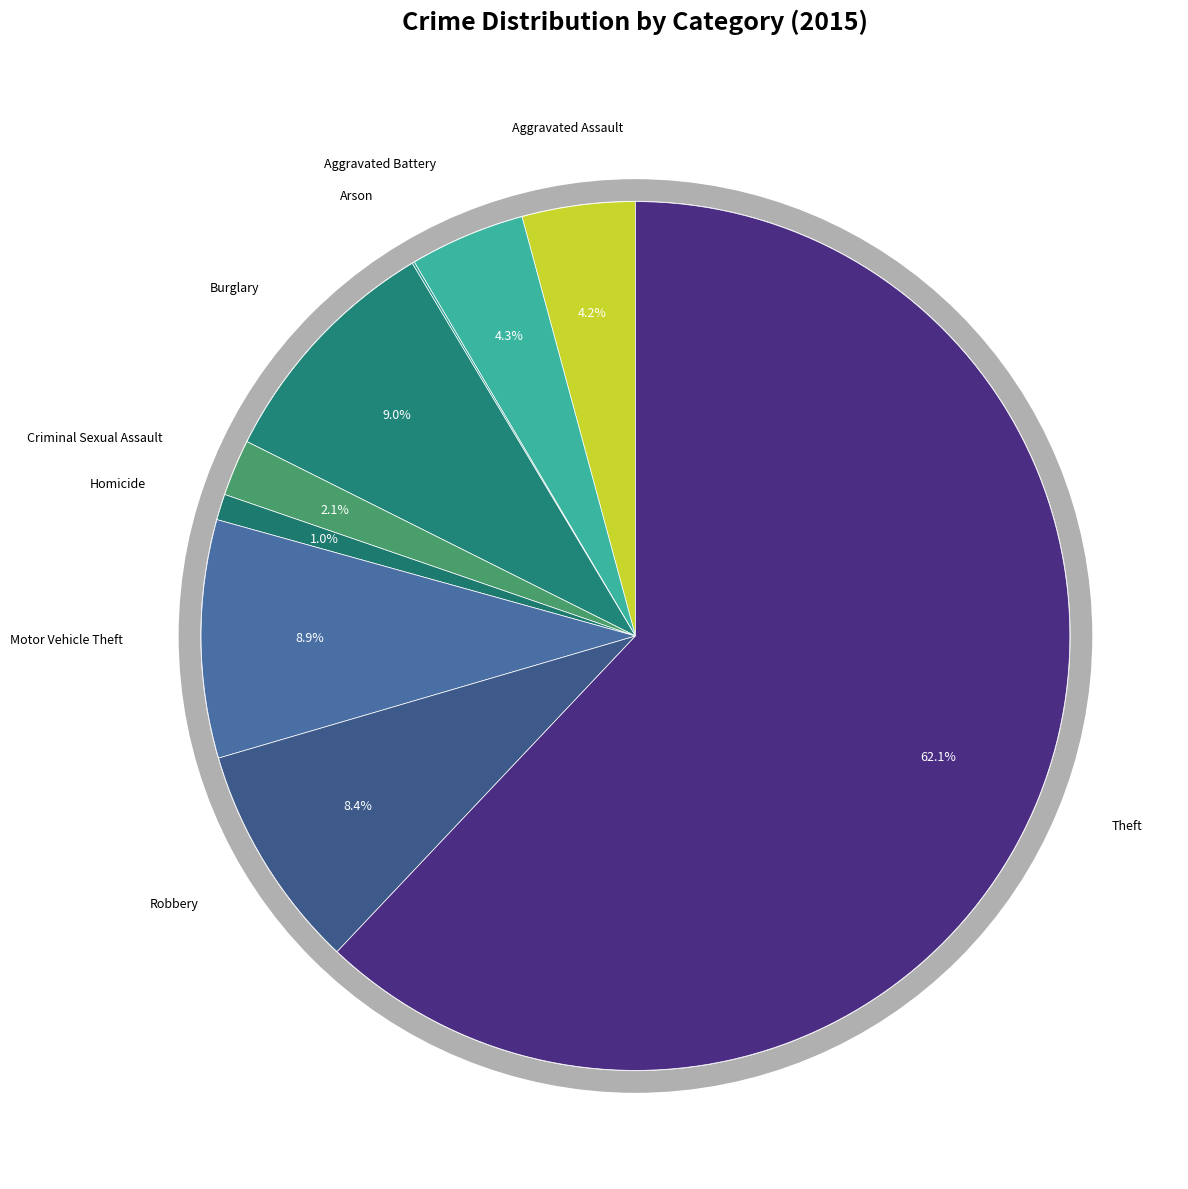

Which category has the smallest portion of the pie?

Arson